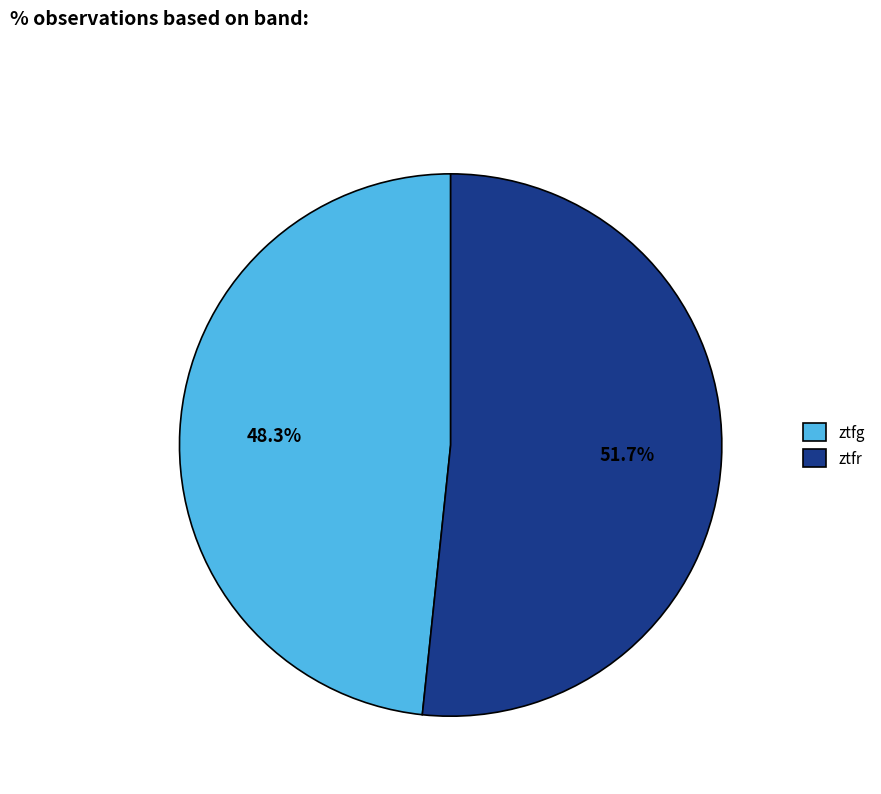

What percentage is NOT represented by ztfr?

48.3%